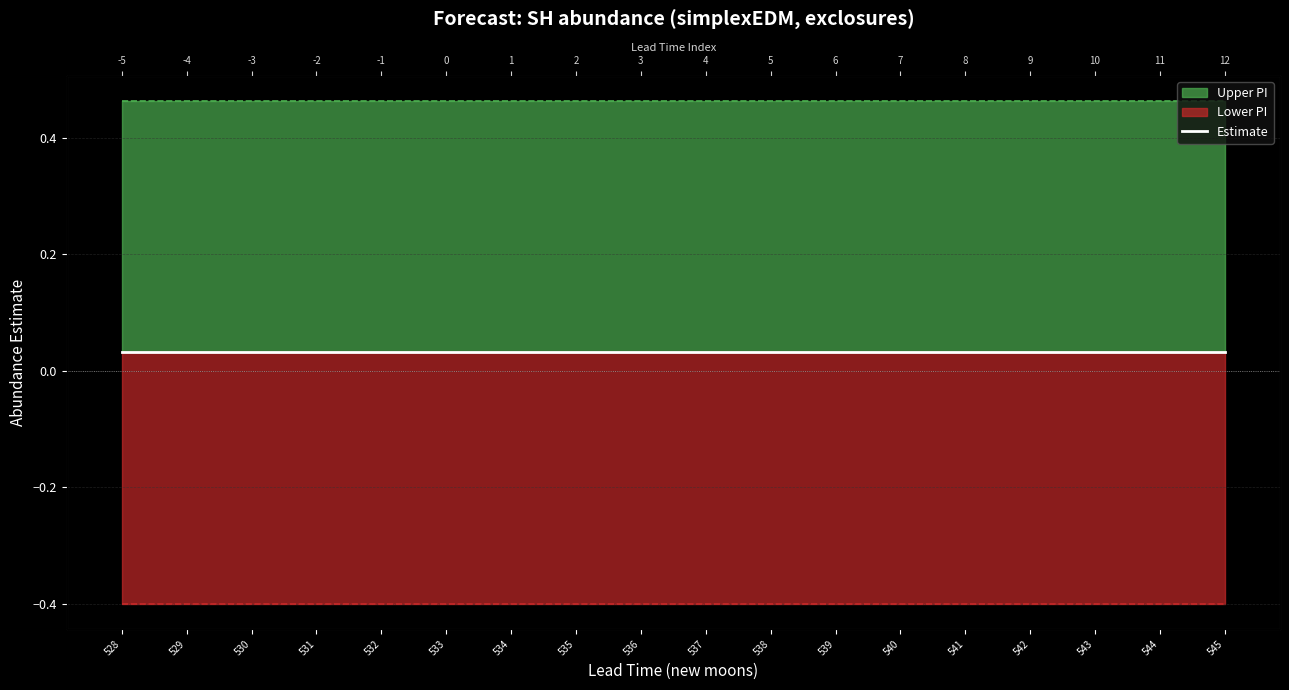

True or false: upper bound has more than 2 points higher than both neighbors.

False